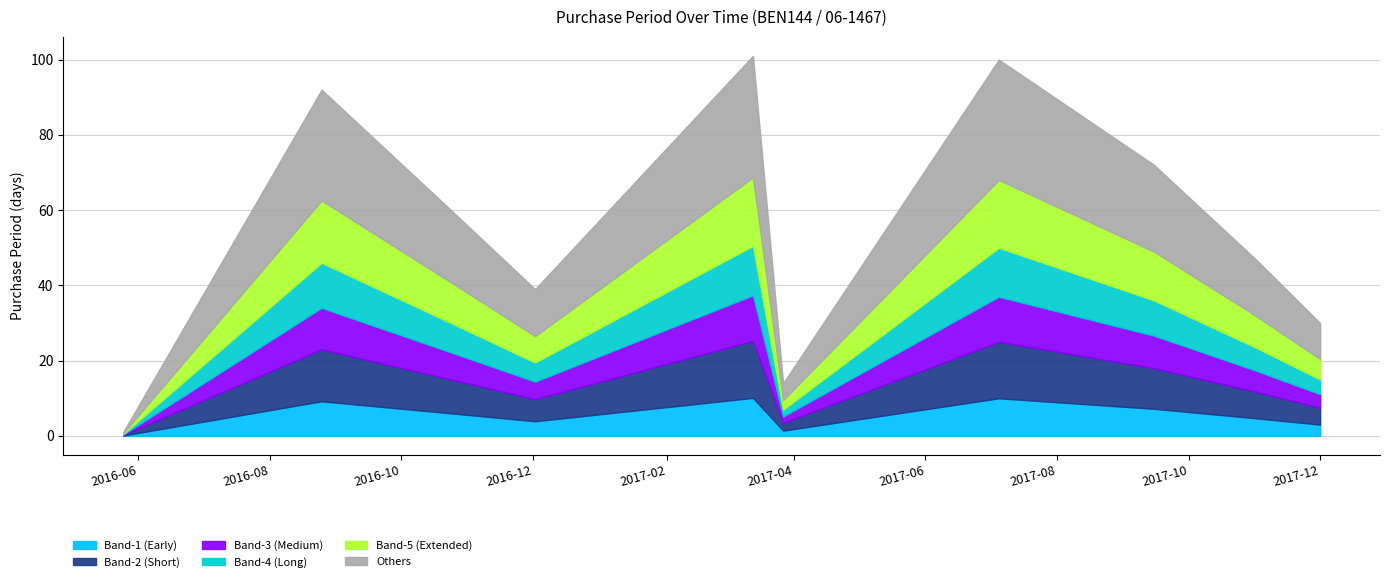

What is the greatest value displayed?

101